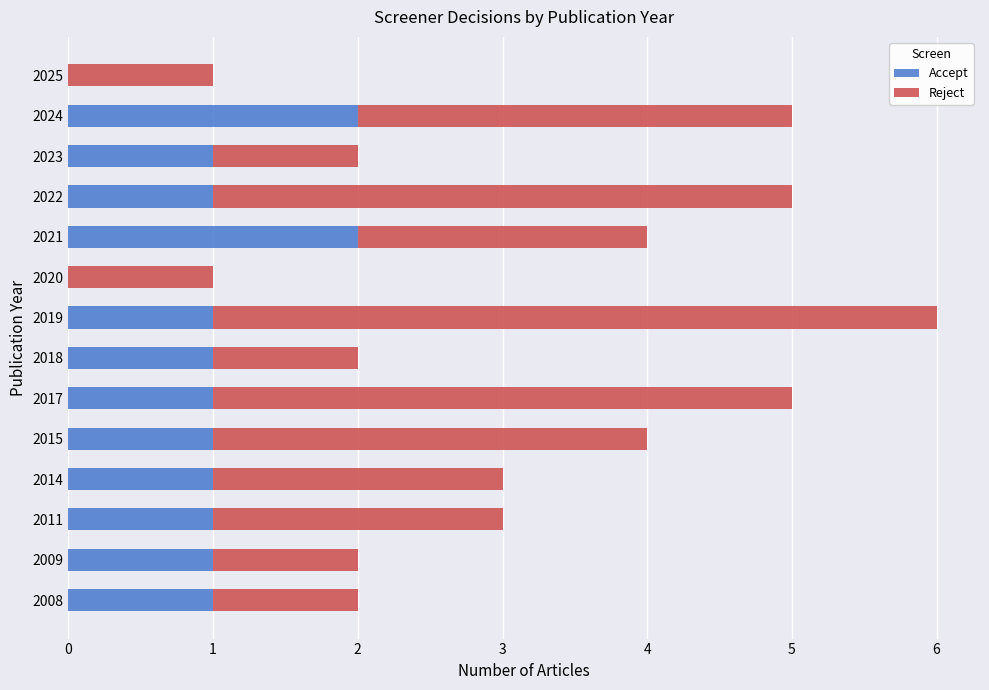

How many distinct data groups are displayed?

2